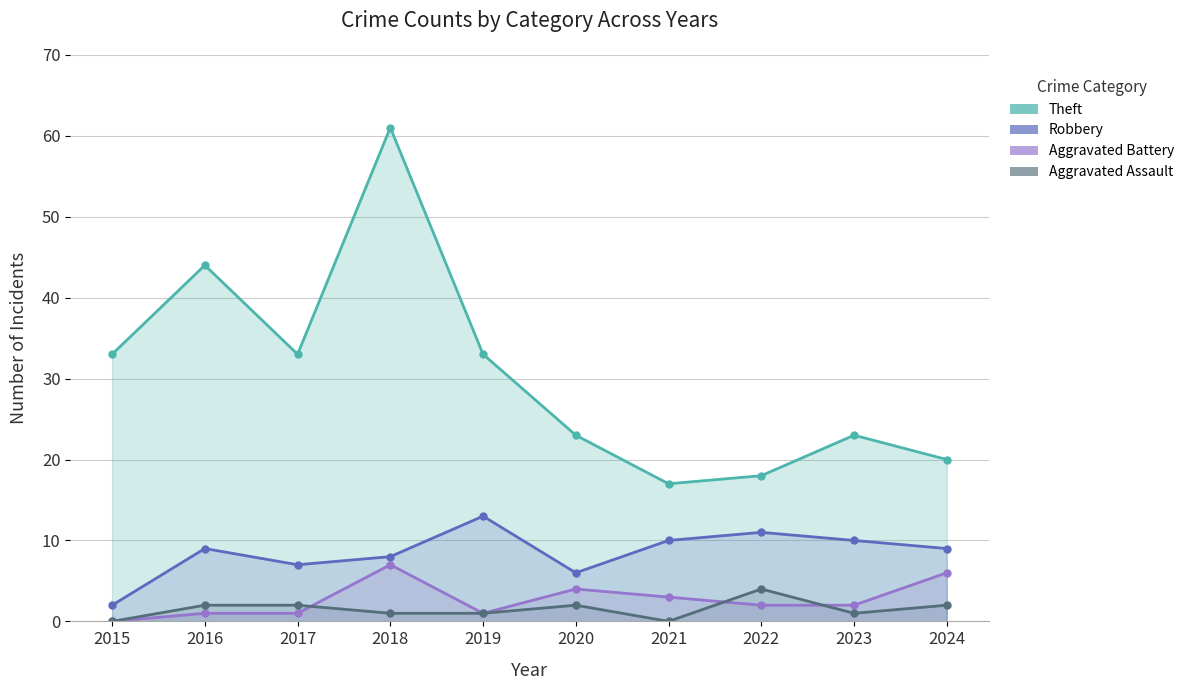

Which series has the widest spread of values?

Theft